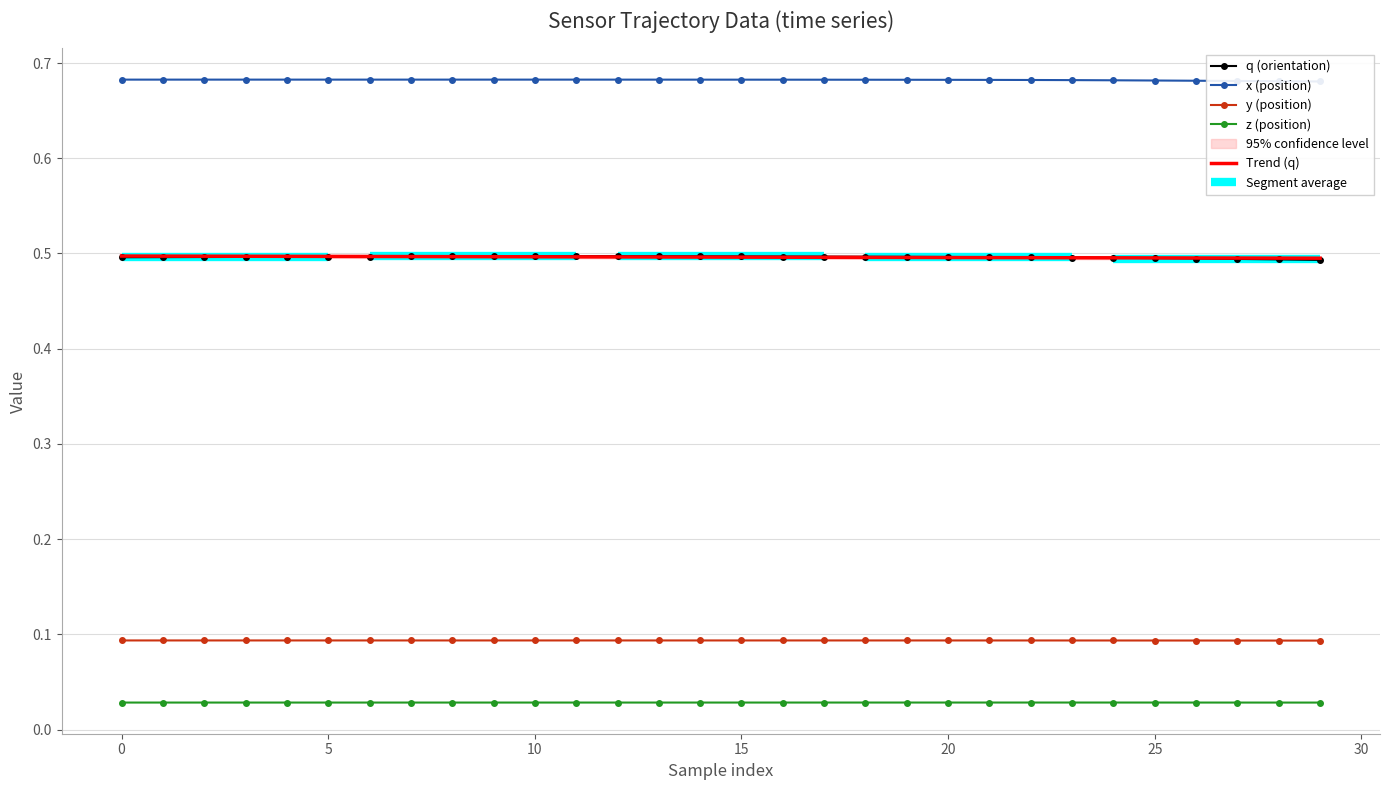

What is the value of the y point at the 8th from the left?

0.1